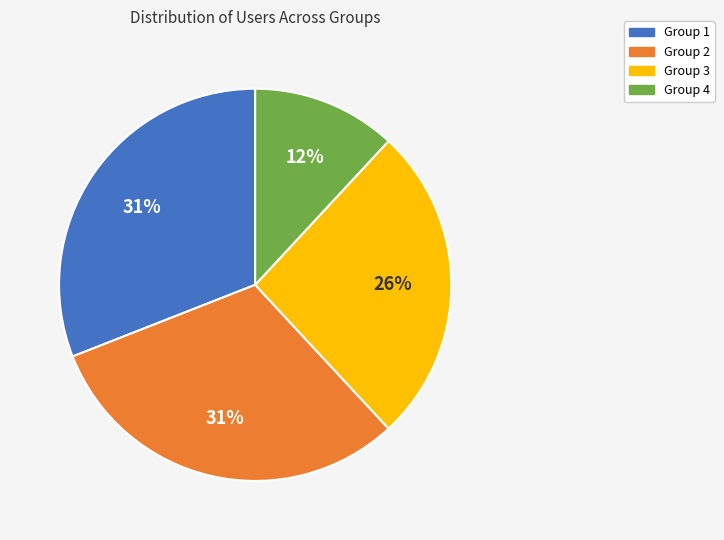

Is it true that Group 4 is 12% of the pie?

True